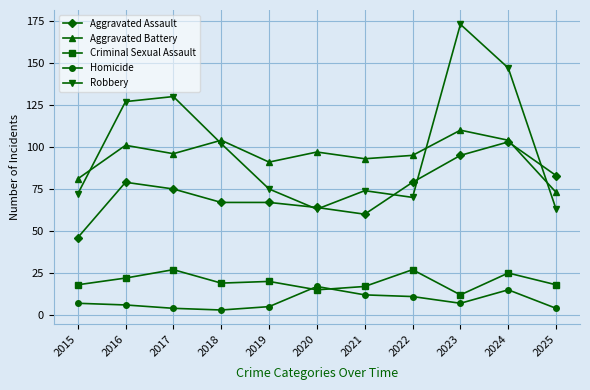

Does the chart display data point markers on the line(s)?

Yes